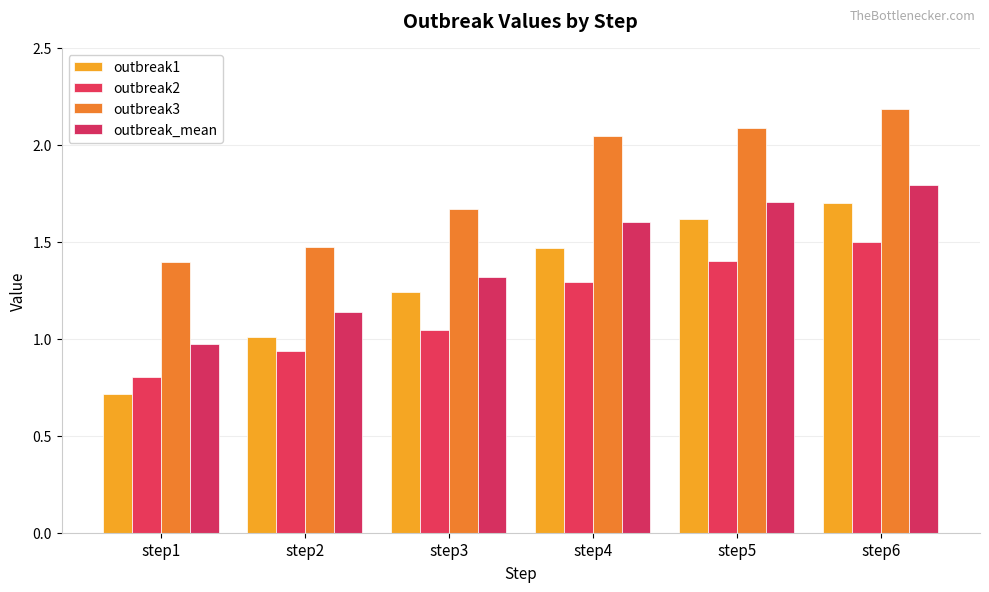

What is the spread (max minus min) of values at step1?

0.7